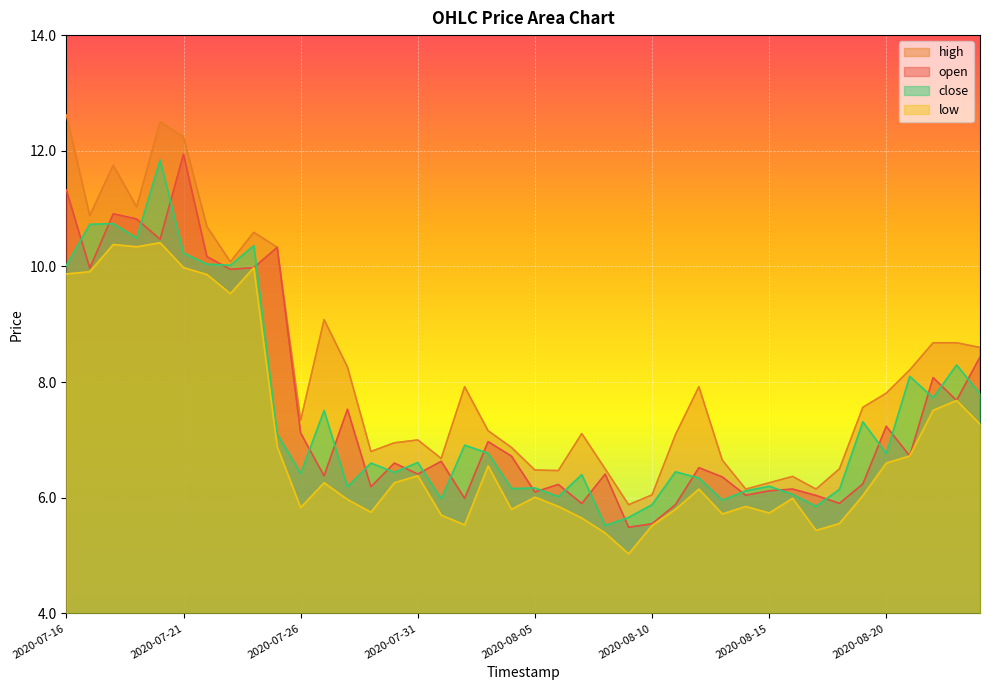

True or false: close and low cross at least once.

False